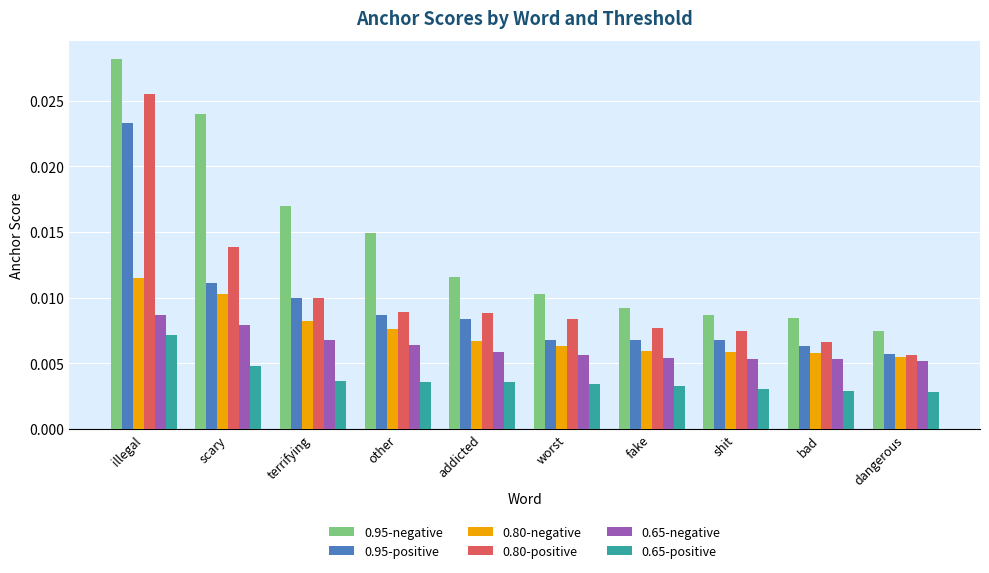

Which series has the largest range (max minus min)?

0.95-negative